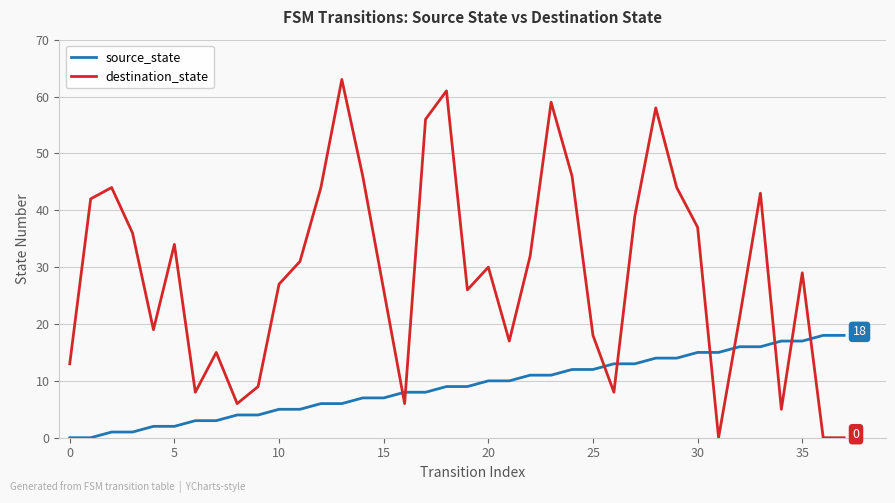

Which series has the largest range (max minus min)?

destination_state